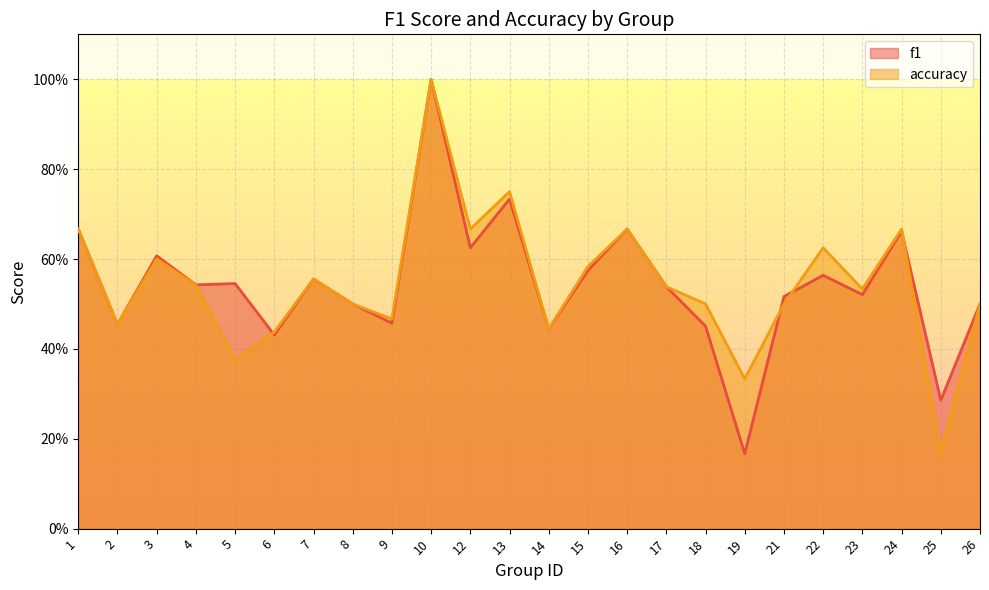

At which label does accuracy reach its peak?

10